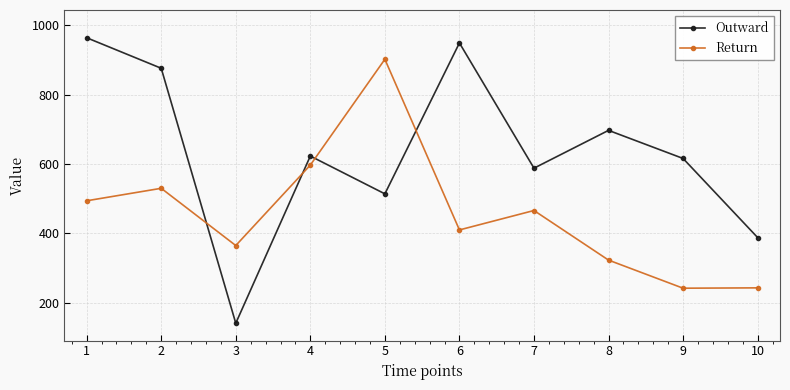

In Outward, how many points are higher than both neighbors (excluding endpoints)?

3